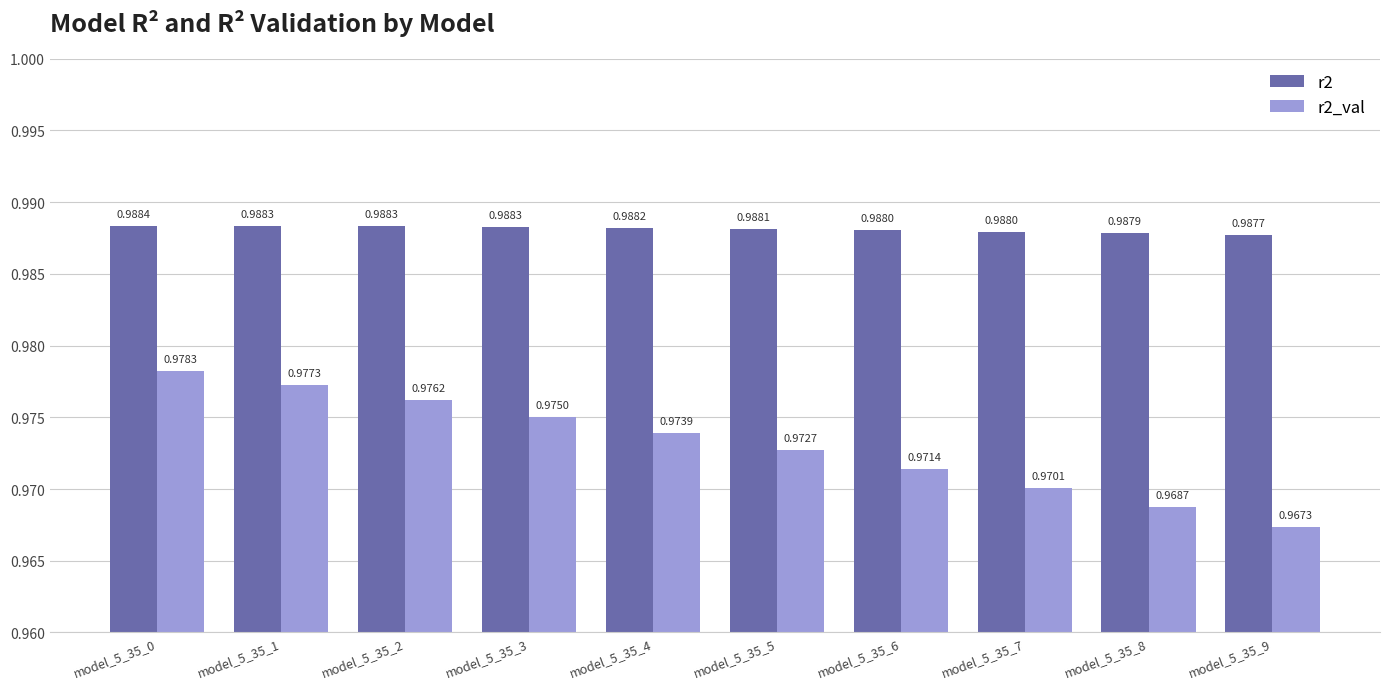

List the series in order of their peak value, lowest first.

r2_val, r2